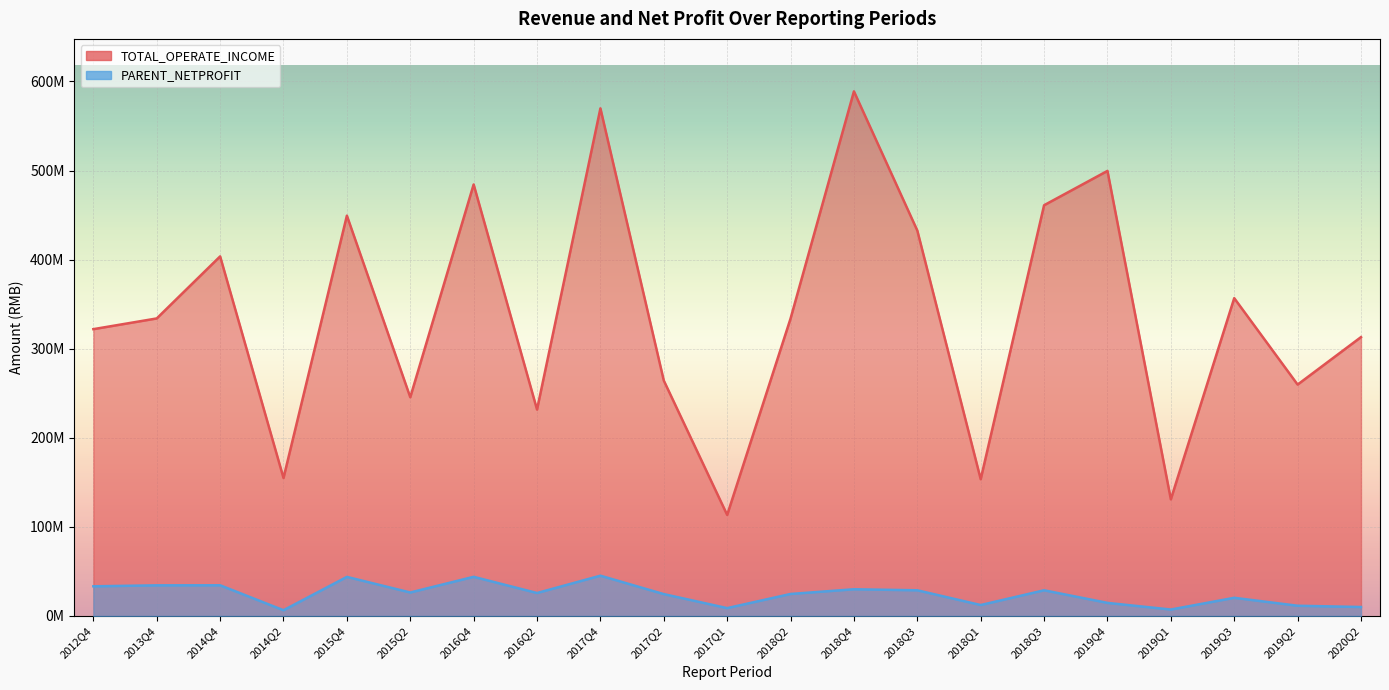

What is the highest value of the PARENT_NETPROFIT series?

45236928.3